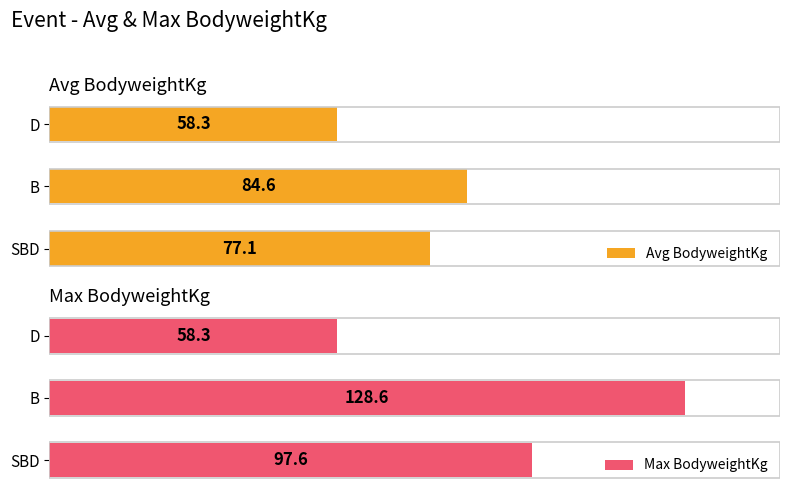

How many data points does each series have?

3